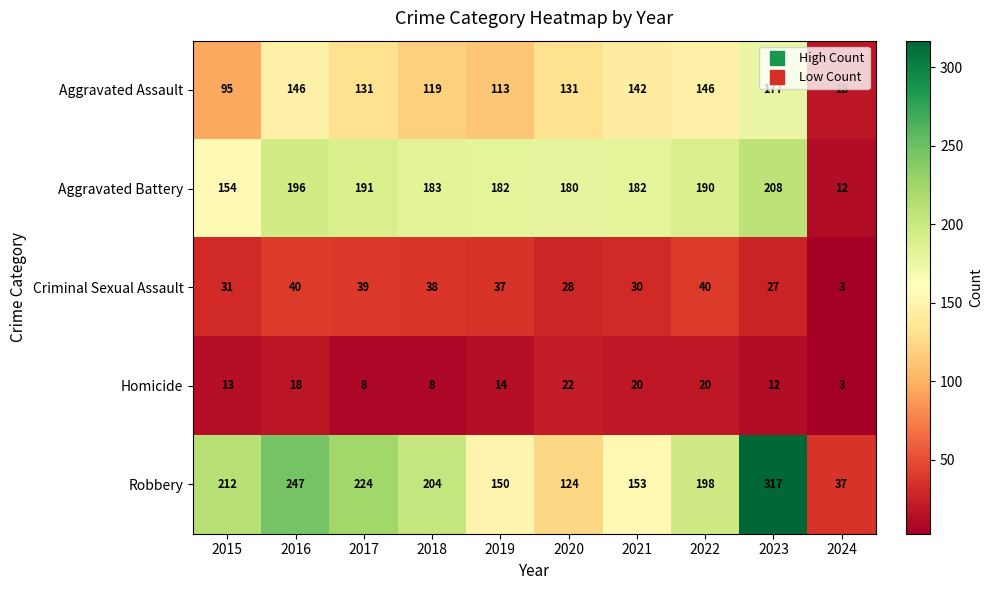

What is the difference between the Robbery values at 2023 and 2021?

164